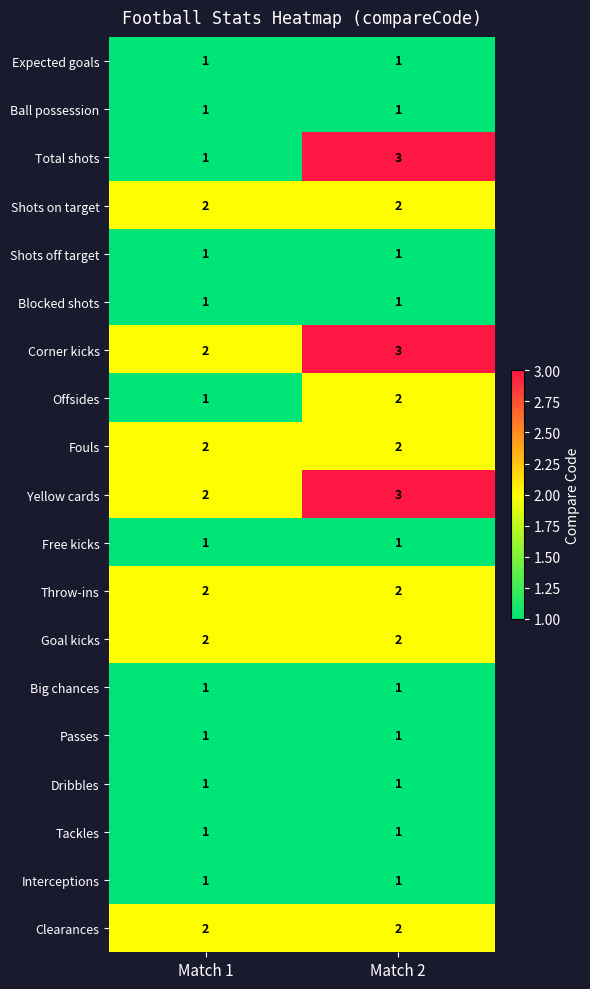

Is the value of Expected goals at Match 1 greater than the value of Goal kicks at Match 1?

No